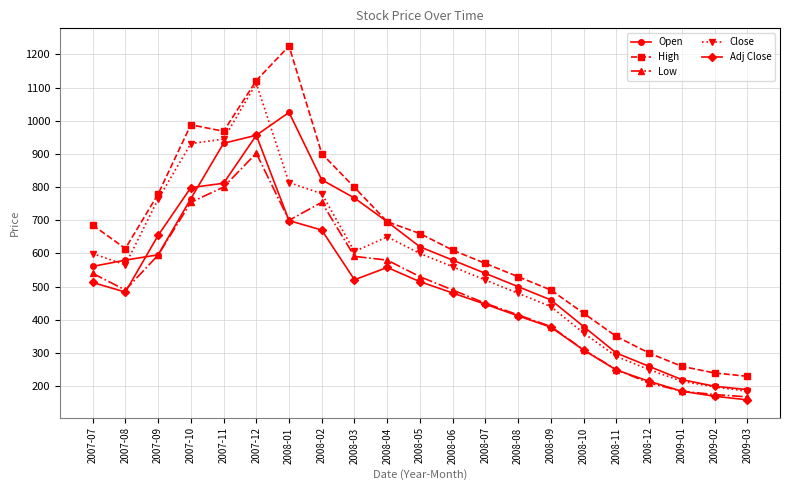

What is the difference between the maximum and minimum values in the Open series?

835.0